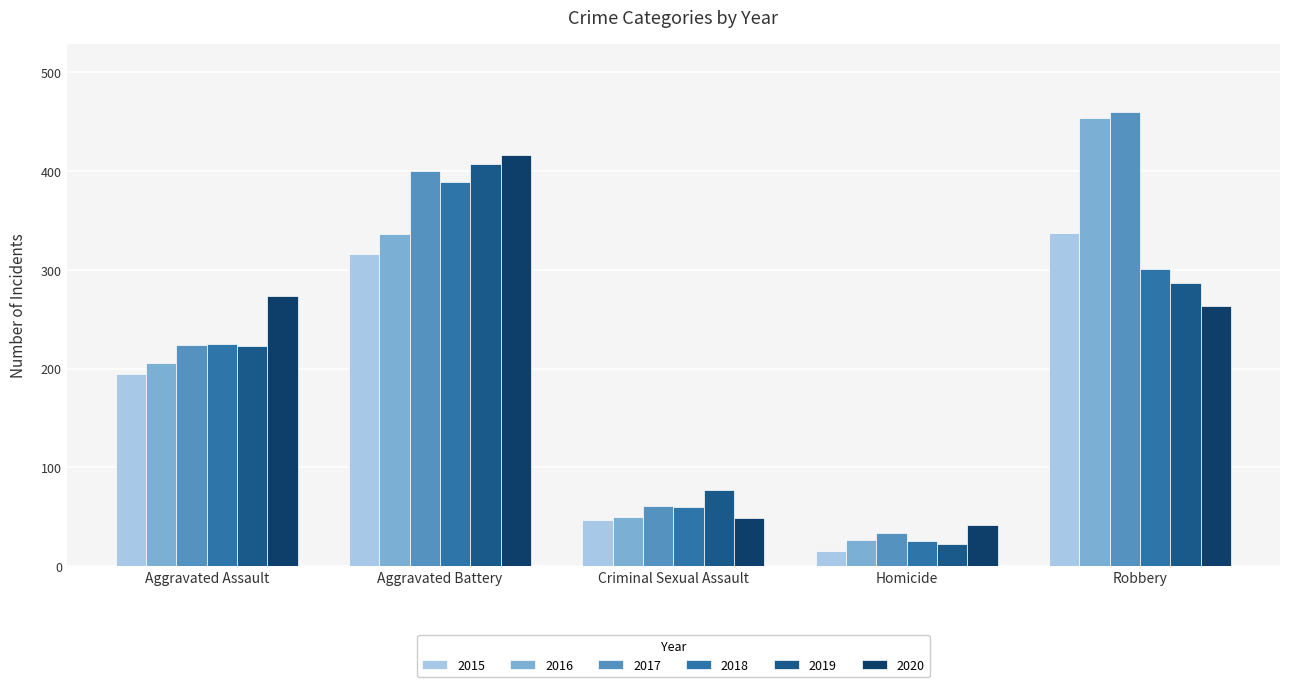

Which series has the largest range (max minus min)?

2016